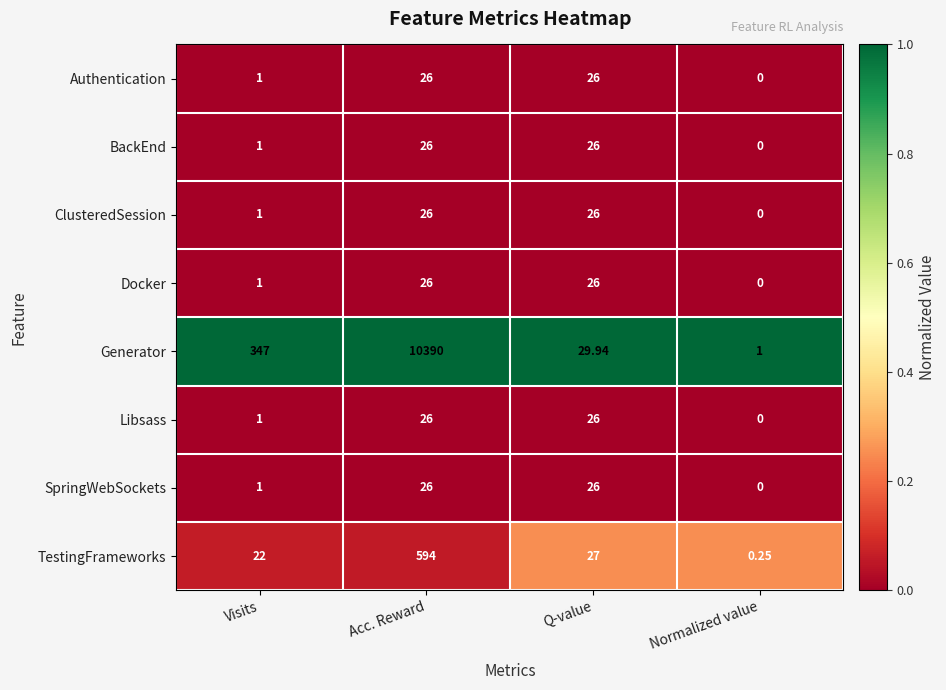

Which label corresponds to the smallest value in the chart?

Normalized value